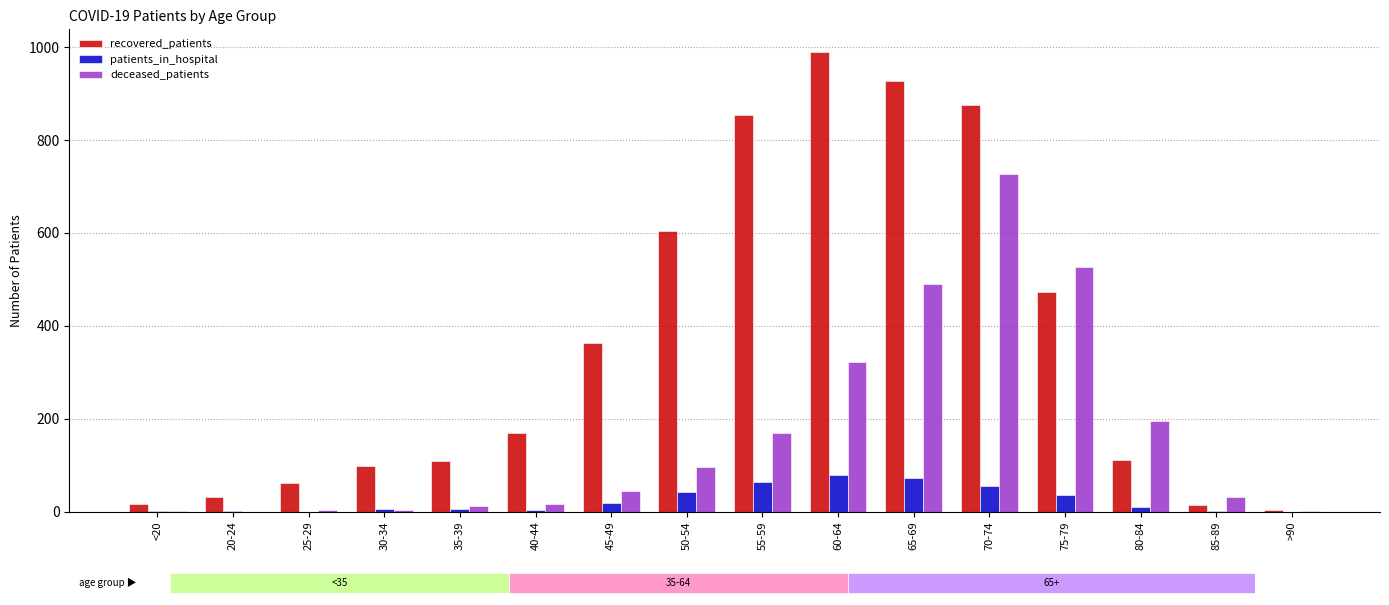

At which category is the sum across all series the highest?

70-74